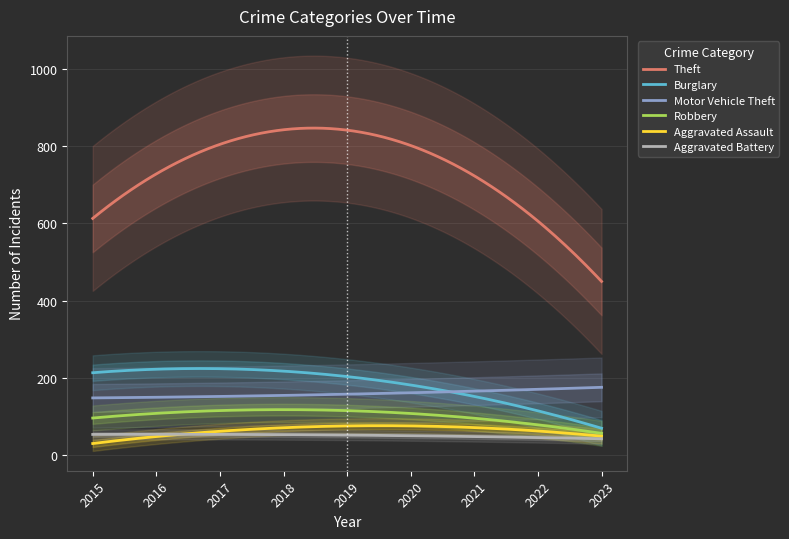

Which has a higher value, 2021 or 2019?

2019